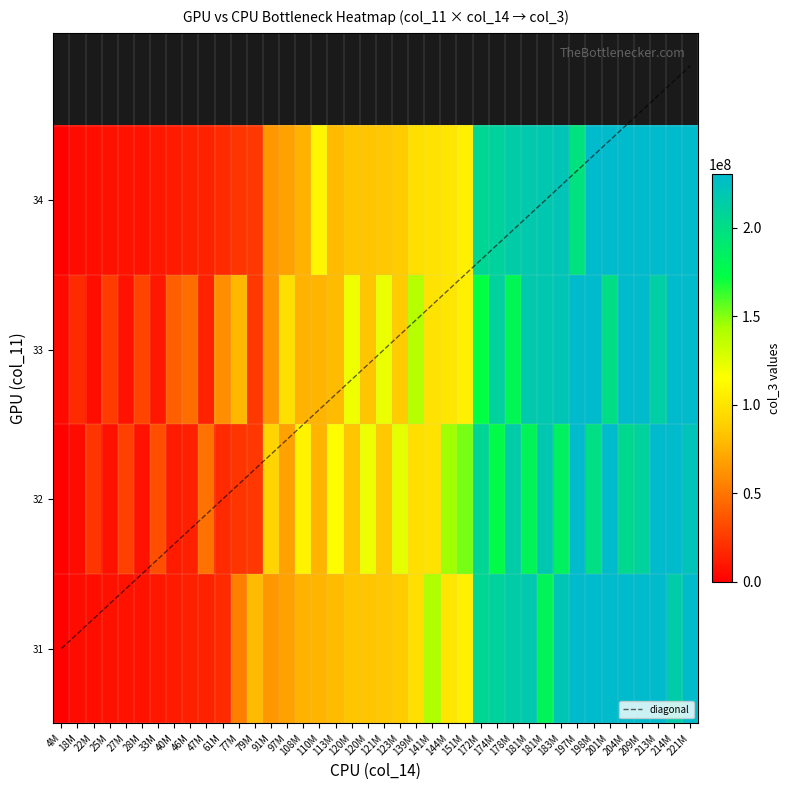

How many data points in 1 are less than 121360960?

10